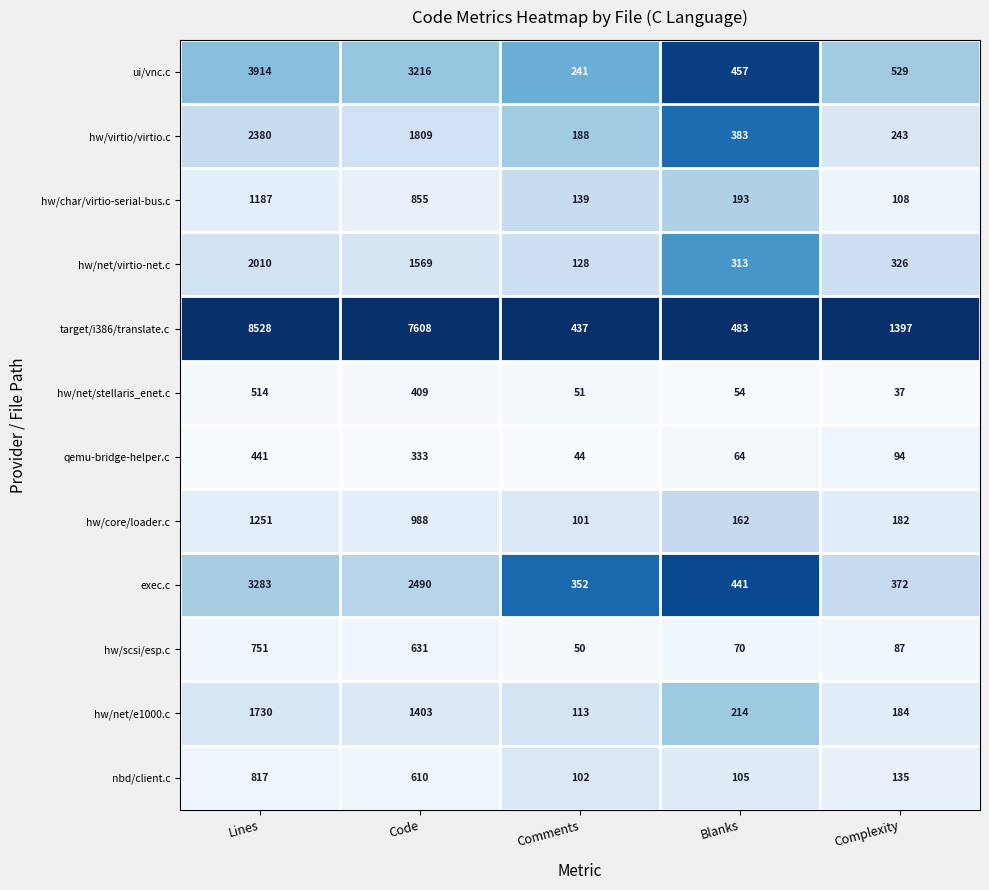

Which series has the largest range (max minus min)?

target/i386/translate.c